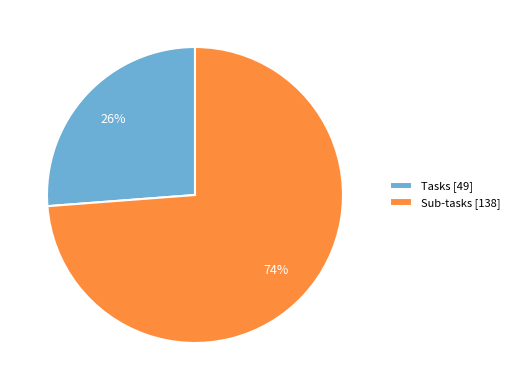

Which slice represents more than half of the pie?

Sub-tasks